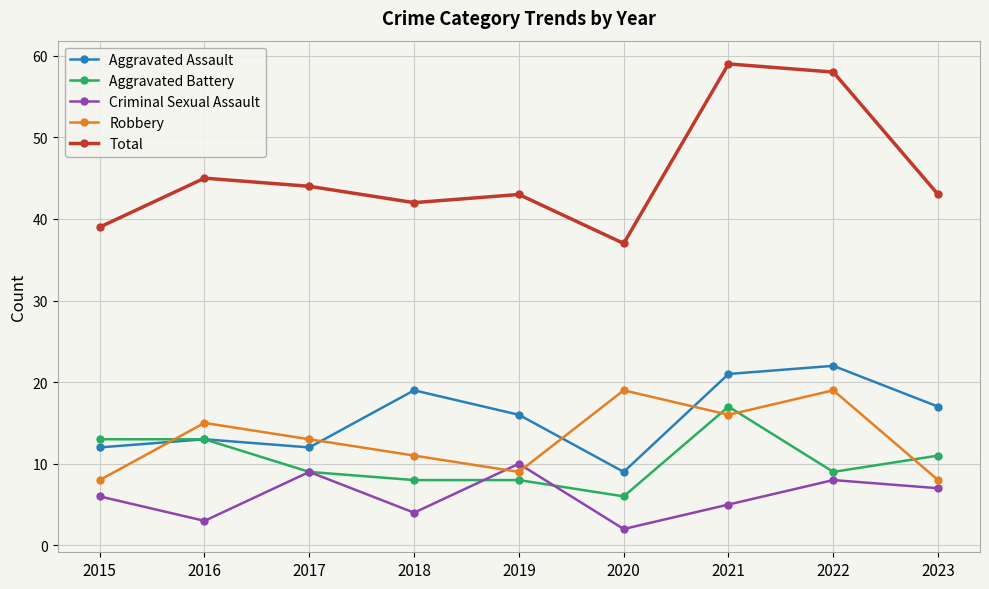

What is the average value of the Total series?

46